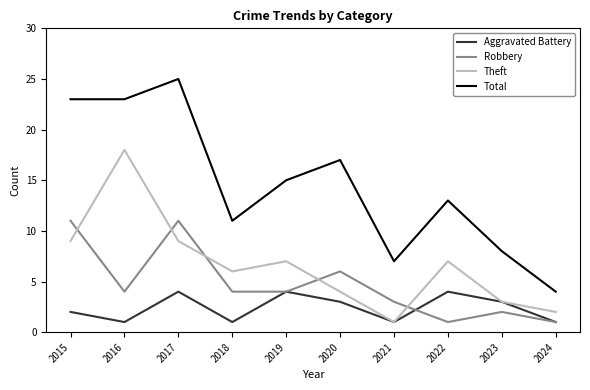

True or false: Aggravated Battery has a value of 1 at 2024.

True